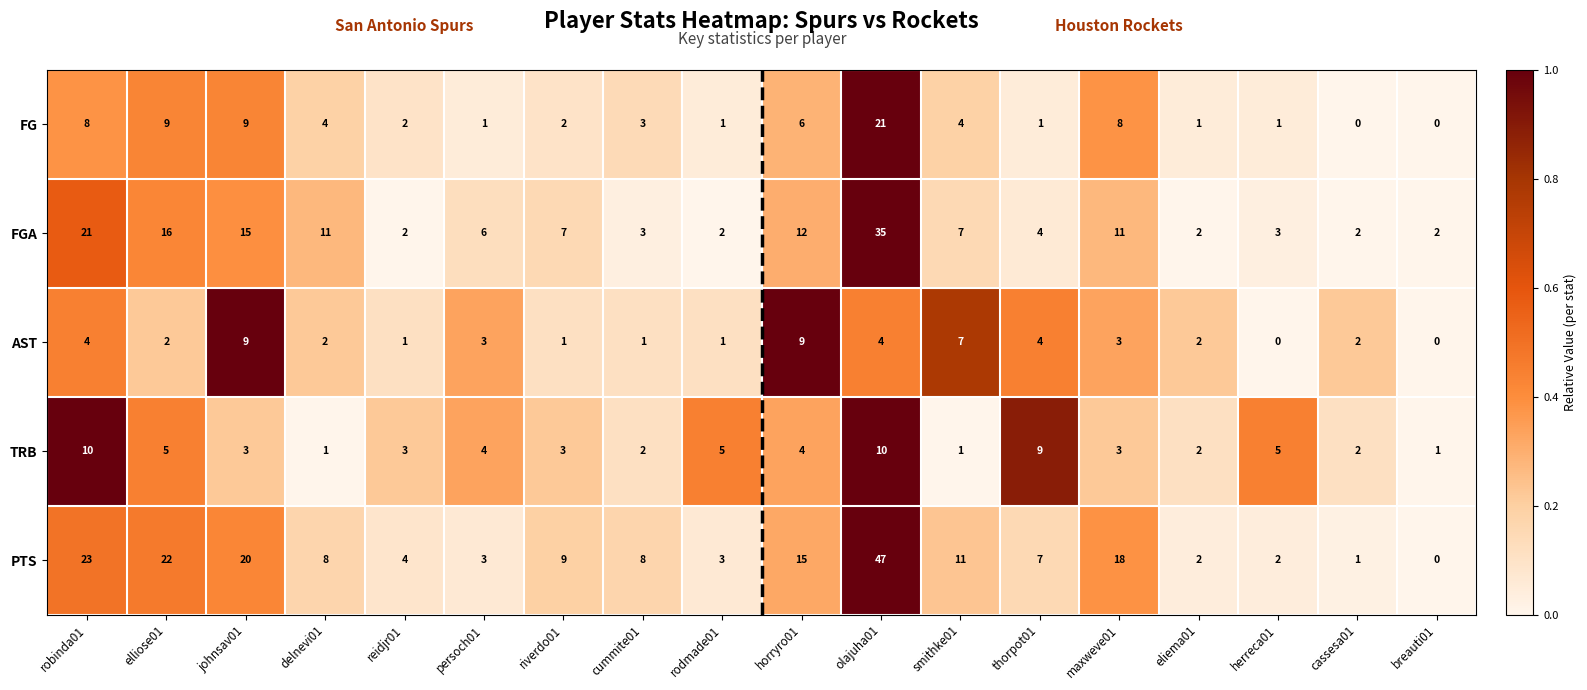

How many data points does each series have?

18